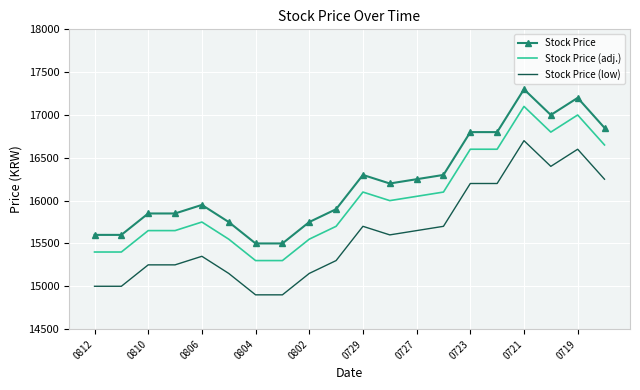

True or false: Stock Price (adj.) and Stock Price cross at least once.

False